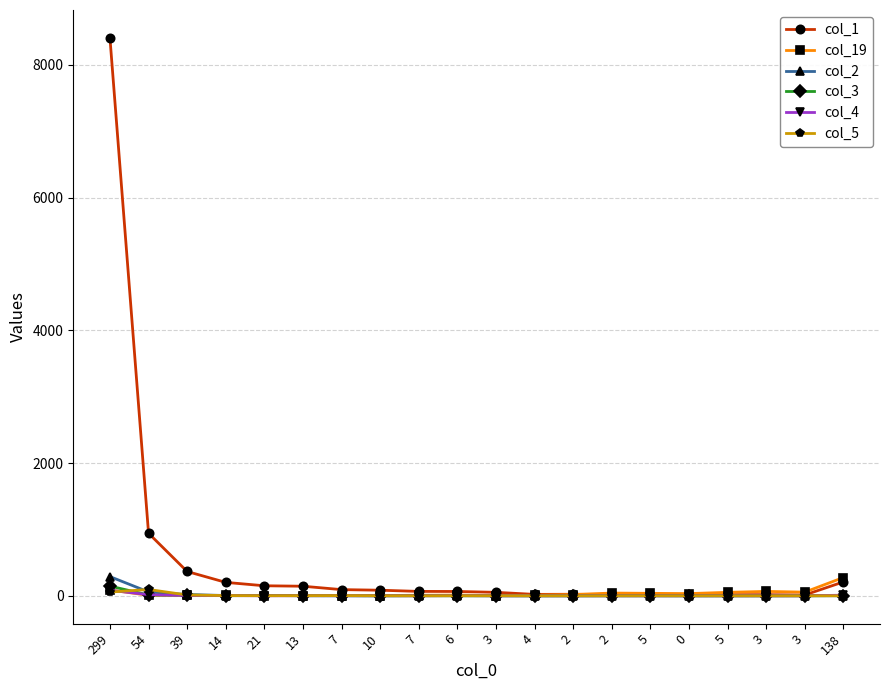

Which label corresponds to the smallest value in the chart?

7